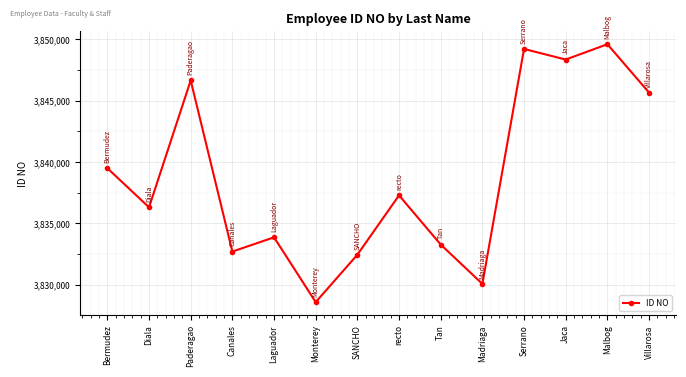

What is the value of the 7th point from the left?

3832446